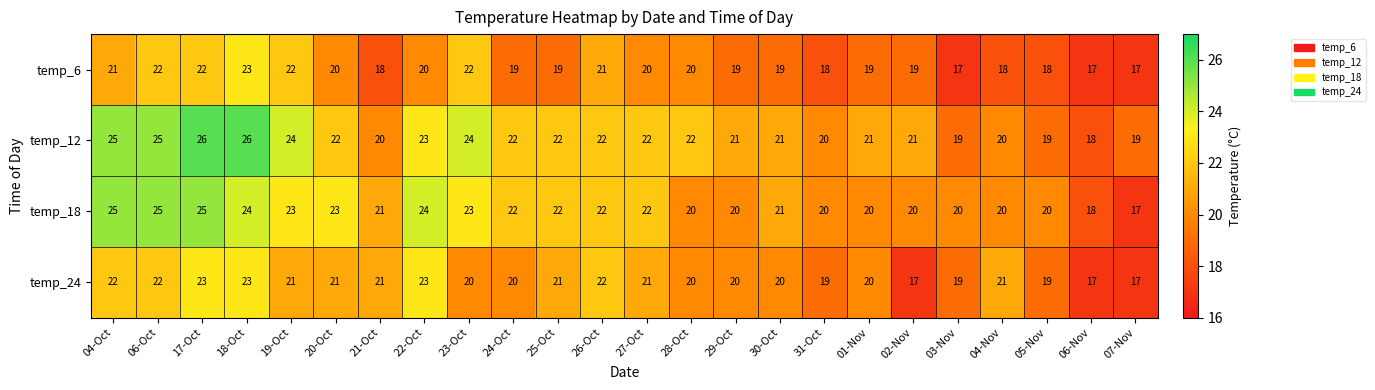

What is the total value across all series at 06-Nov?

70